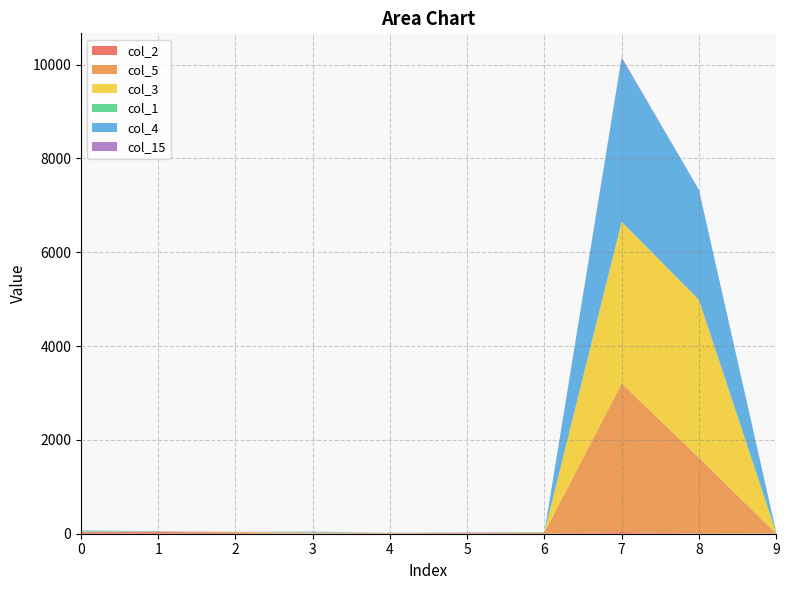

Reading left to right, what are all the values shown in this chart?

col_2: 32	34	13	2	1	7	0	36	0	5
col_5: 8	12	20	6	13	12	24	3167	1623	0
col_3: 4	0	6	17	1	0	3	3440	3364	0
col_1: 15	4	0	3	0	0	6	9	0	34
col_4: 10	0	2	13	4	4	4	3483	2346	0
col_15: 0	4	0	4	0	5	0	22	0	1